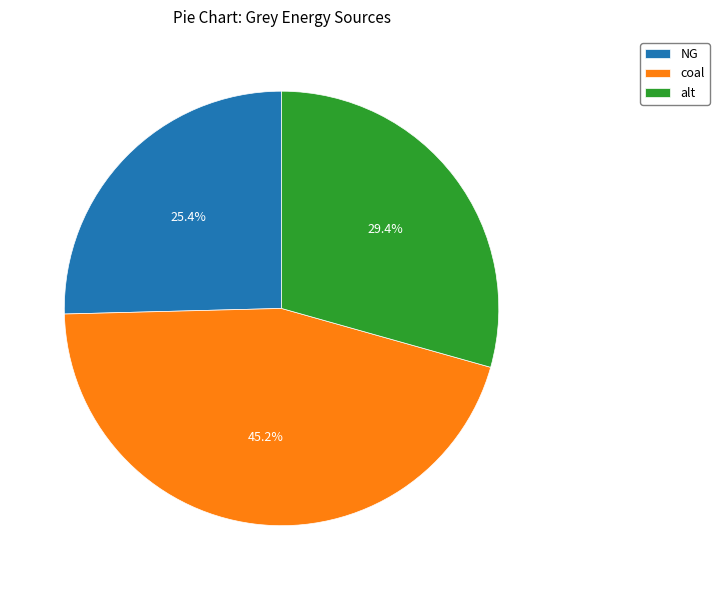

True or false: coal accounts for 45% of the total.

True